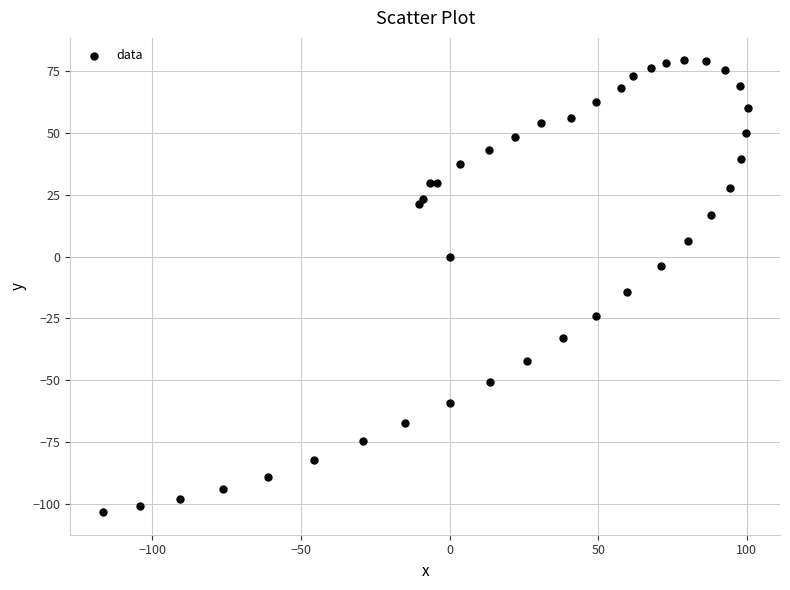

What Y value in the scatter plot is closest to -12?

-14.5